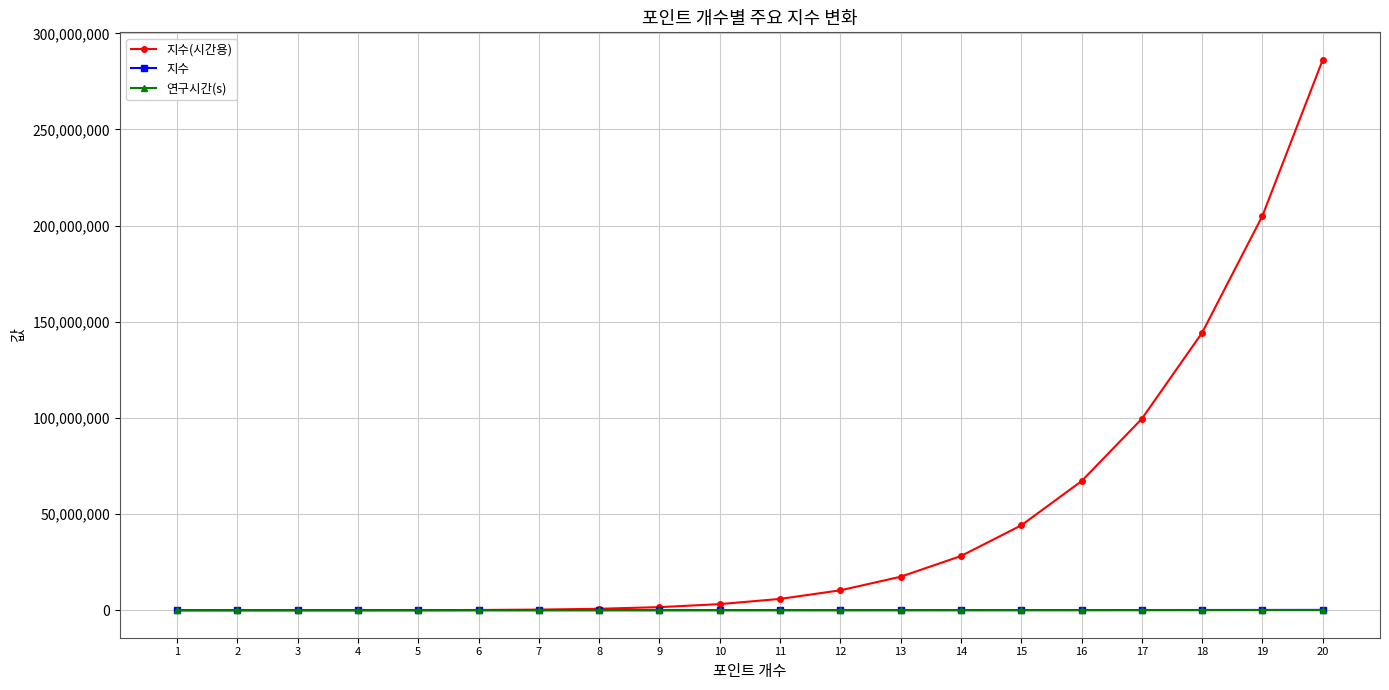

What is the difference between the highest and lowest values at 1?

22.6